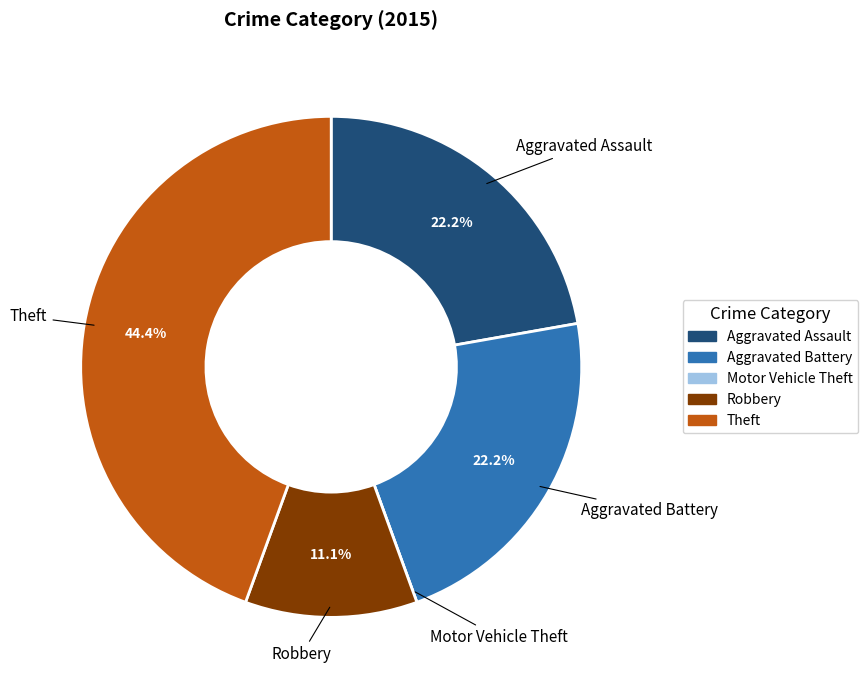

Which has a higher value, Aggravated Battery or Theft?

Theft